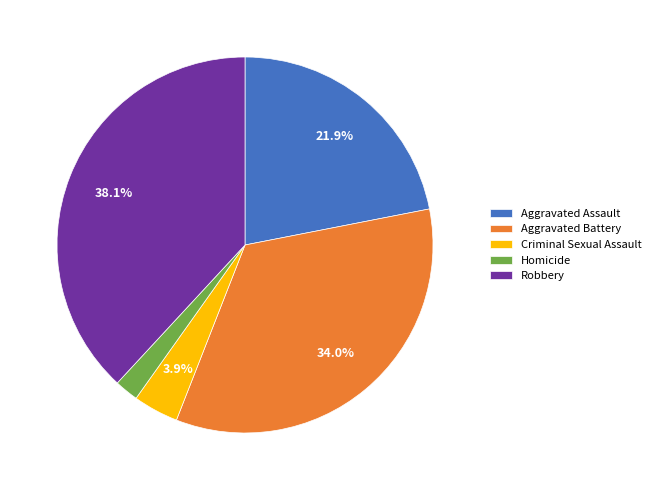

The Aggravated Battery slice represents 24% of the pie. True or false?

False